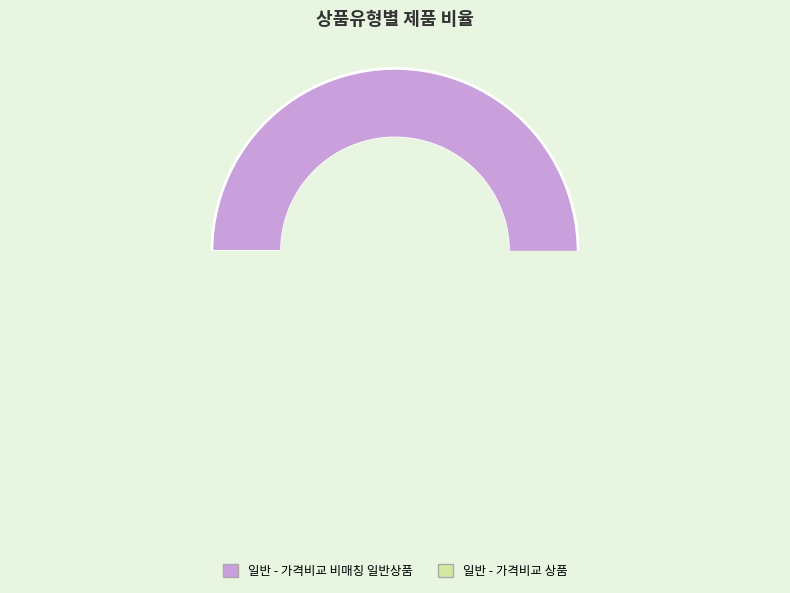

What is the largest slice in the pie chart?

일반 - 가격비교 비매칭 일반상품